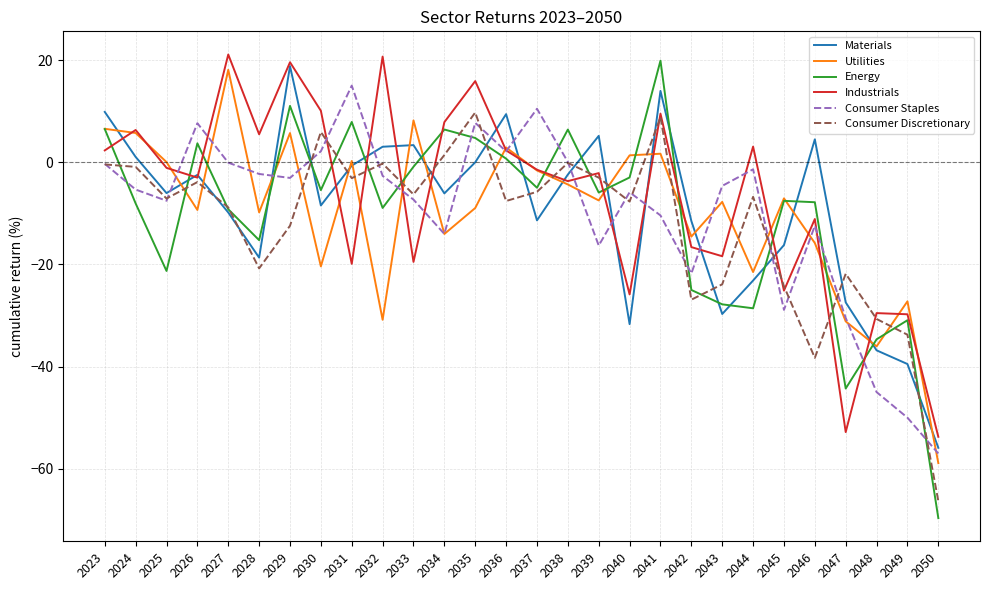

Does the chart display data point markers on the line(s)?

No